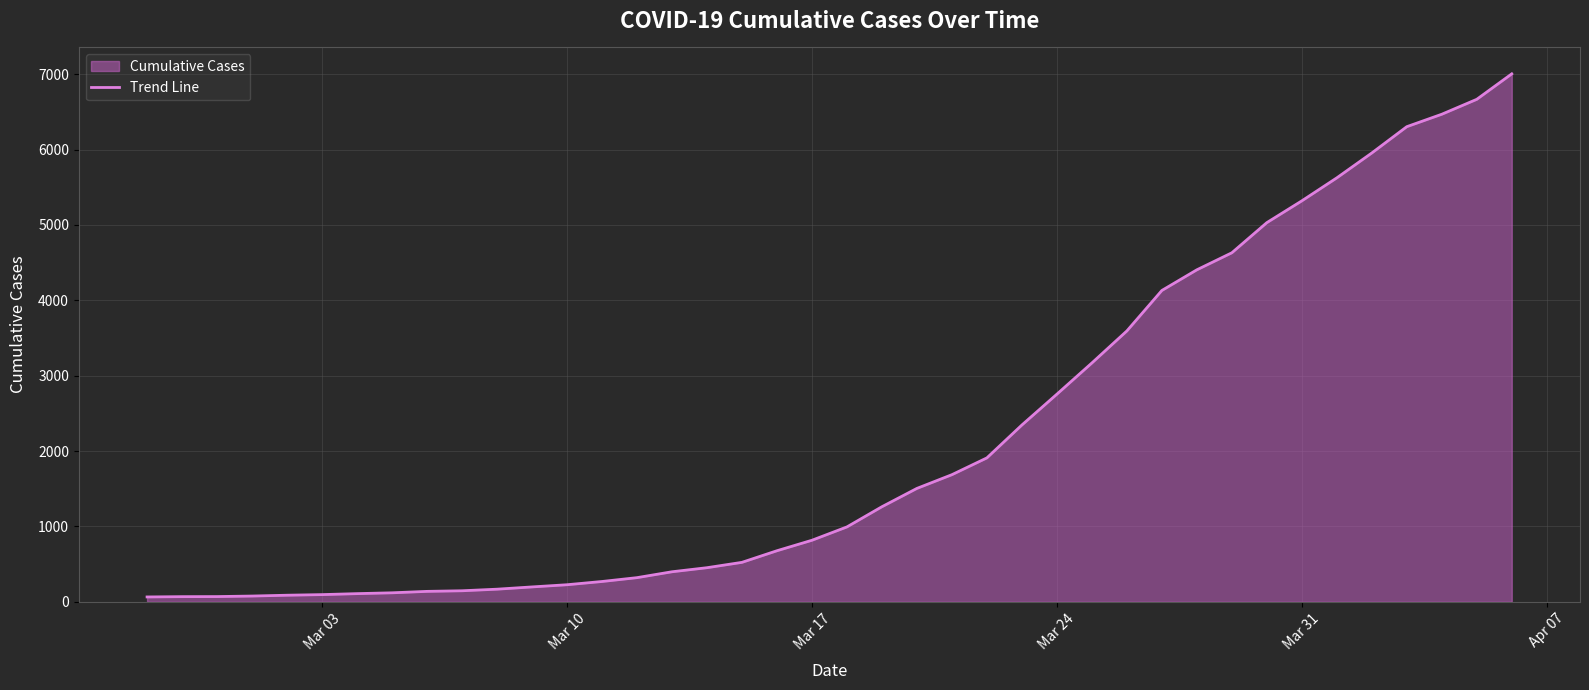

What is the difference between the maximum and minimum values?

6940